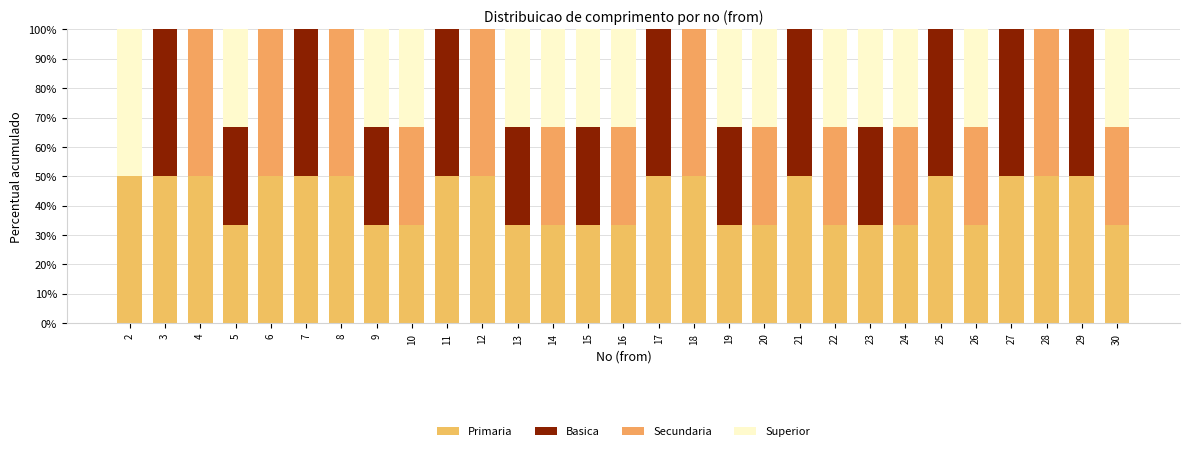

Which series has the largest total across all categories?

Primaria